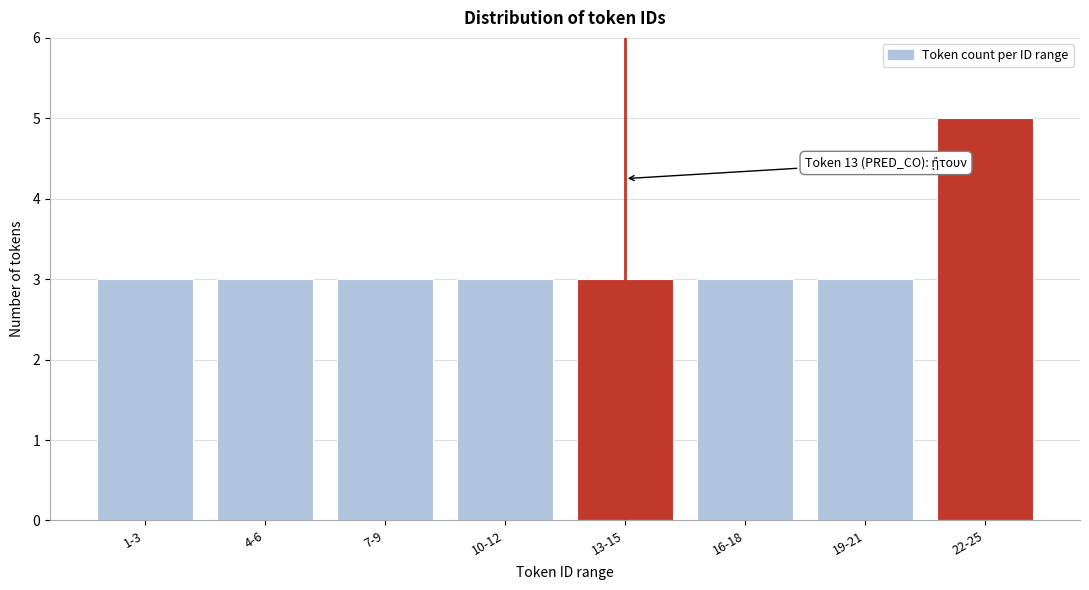

Reading right to left, extract all data points from this chart.

22-25=5	19-21=3	16-18=3	13-15=3	10-12=3	7-9=3	4-6=3	1-3=3